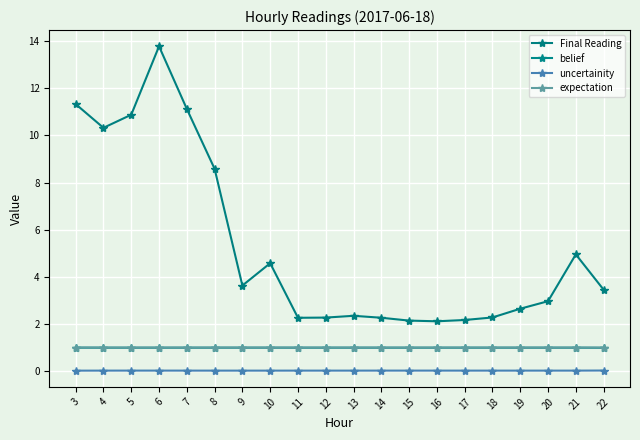

True or false: expectation and uncertainity intersect in this chart.

False